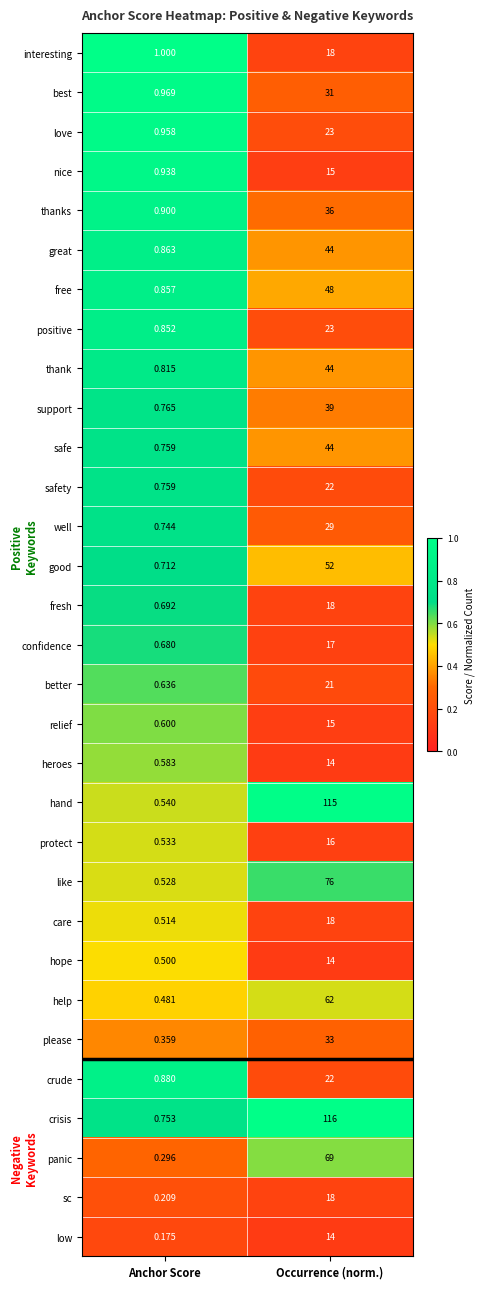

Is the value of fresh at Anchor Score greater than the value of interesting at Occurrence (norm.)?

No